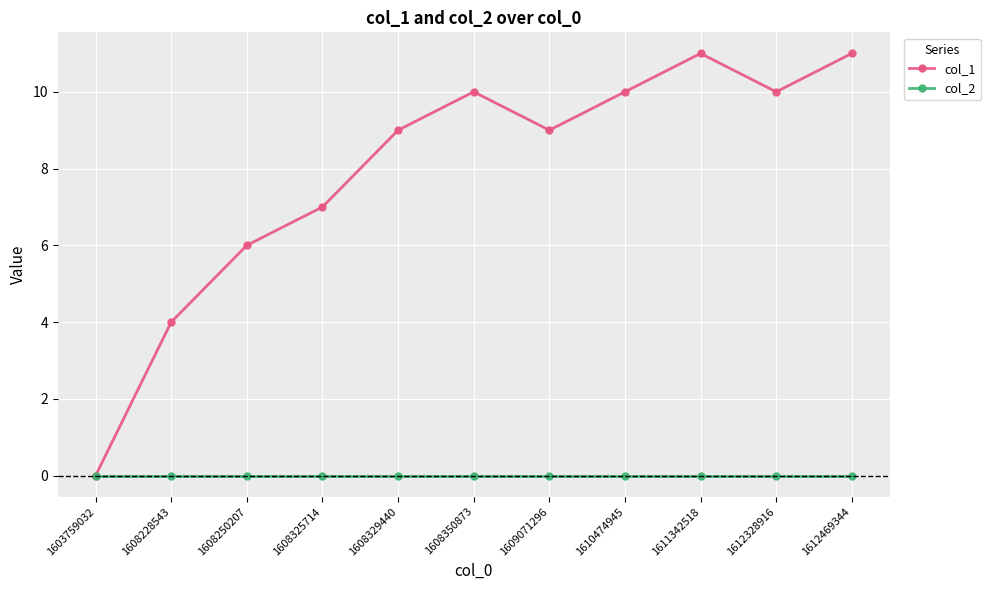

What is the total value across all series at 1608350873?

10